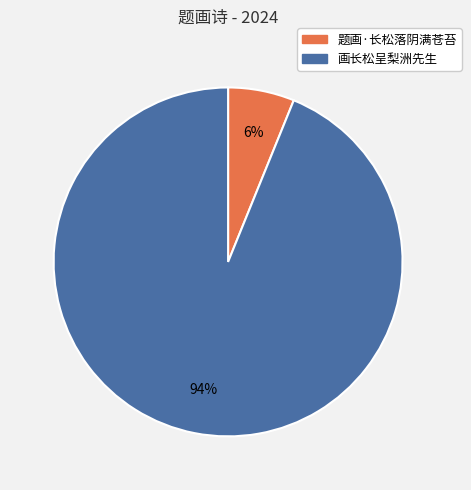

Combined, do 画长松呈梨洲先生 and 题画·长松落阴满苍苔 account for over 50%?

Yes